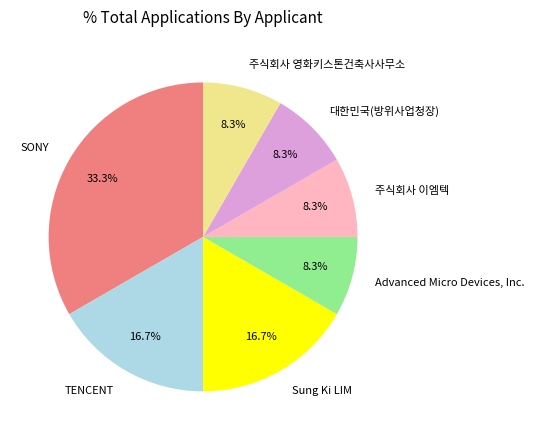

How much of the chart is everything except 주식회사 영화키스톤건축사사무소?

91.7%